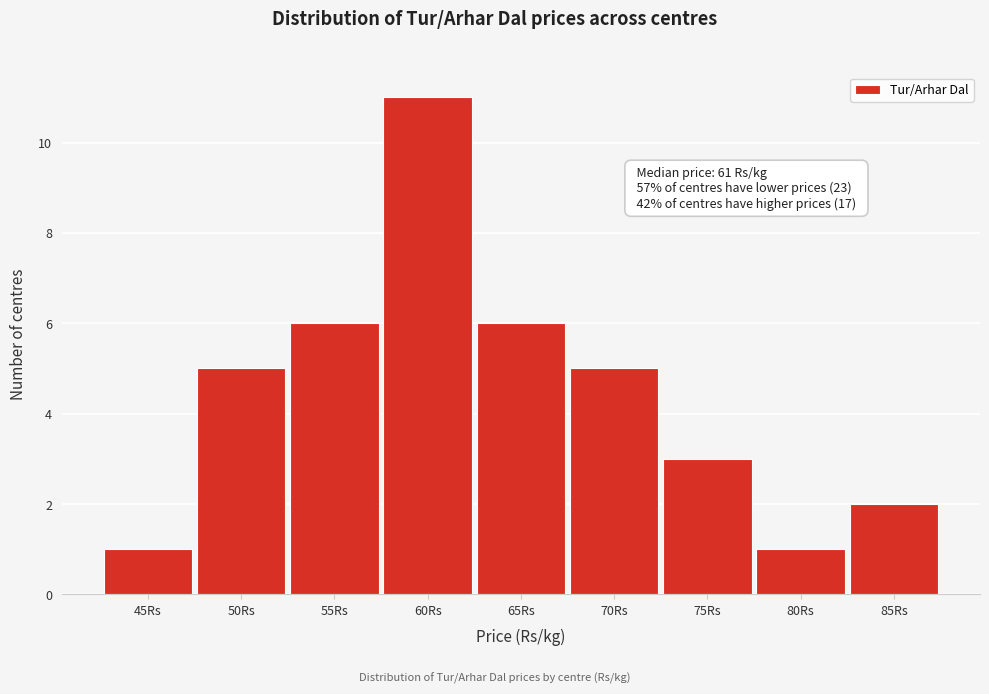

Reading right to left, extract all data points from this chart.

85Rs=2	80Rs=1	75Rs=3	70Rs=5	65Rs=6	60Rs=11	55Rs=6	50Rs=5	45Rs=1